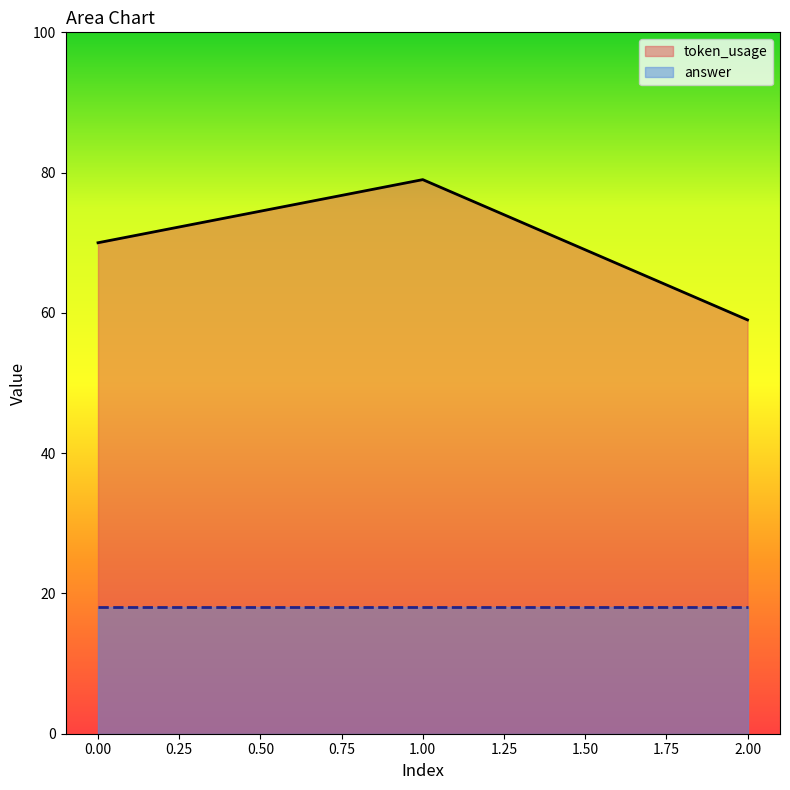

Which label corresponds to the smallest value in the chart?

2